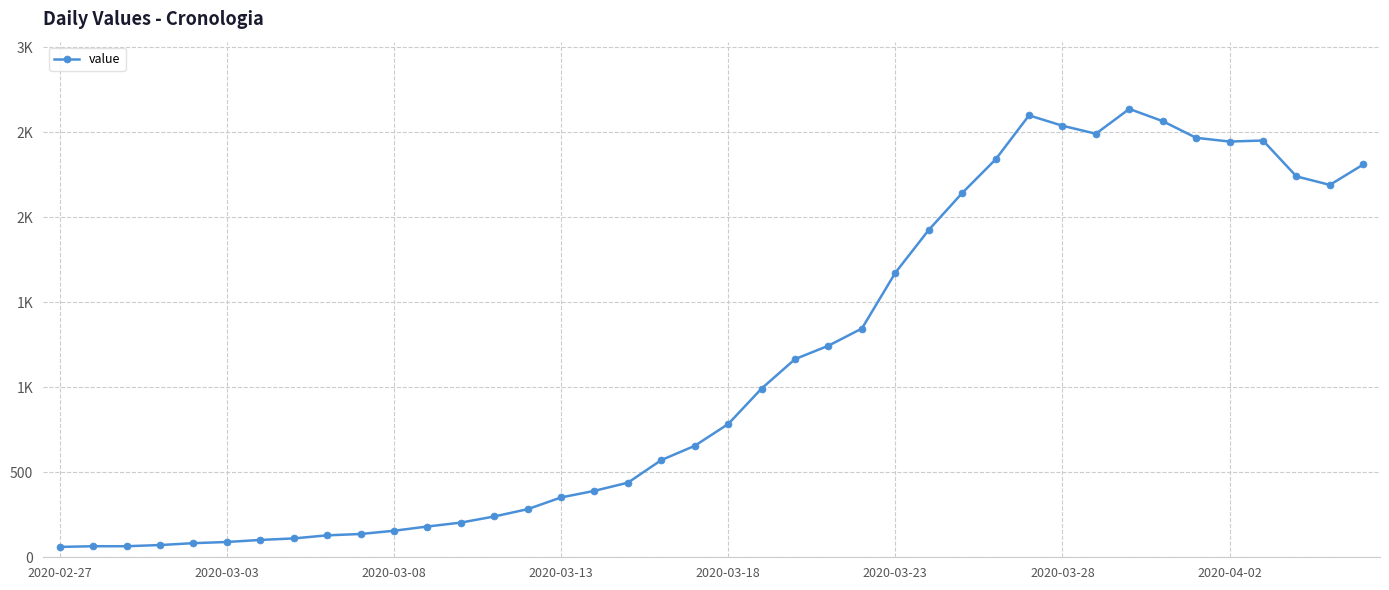

How many interior local peaks (higher than both neighbors) does the data have?

3